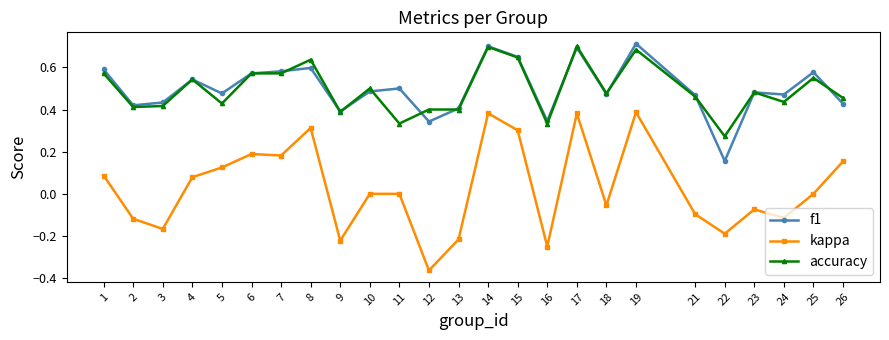

Which category has the lowest value across all series?

12